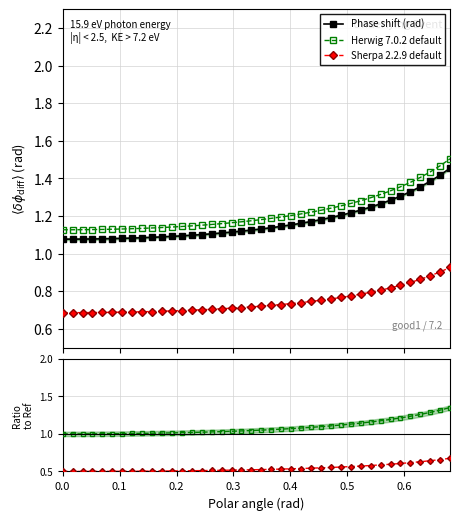

What is the average value of the Phase shift (rad) series?

1.2